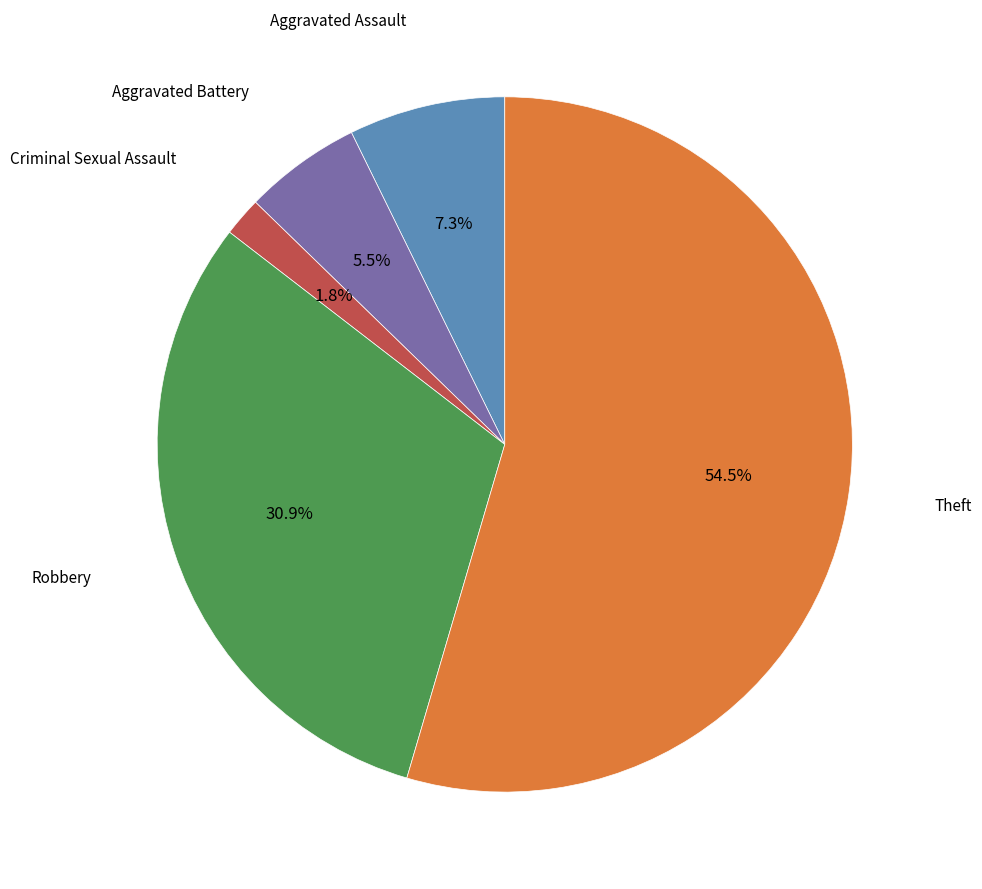

Is there any slice that represents more than half of the pie?

Yes